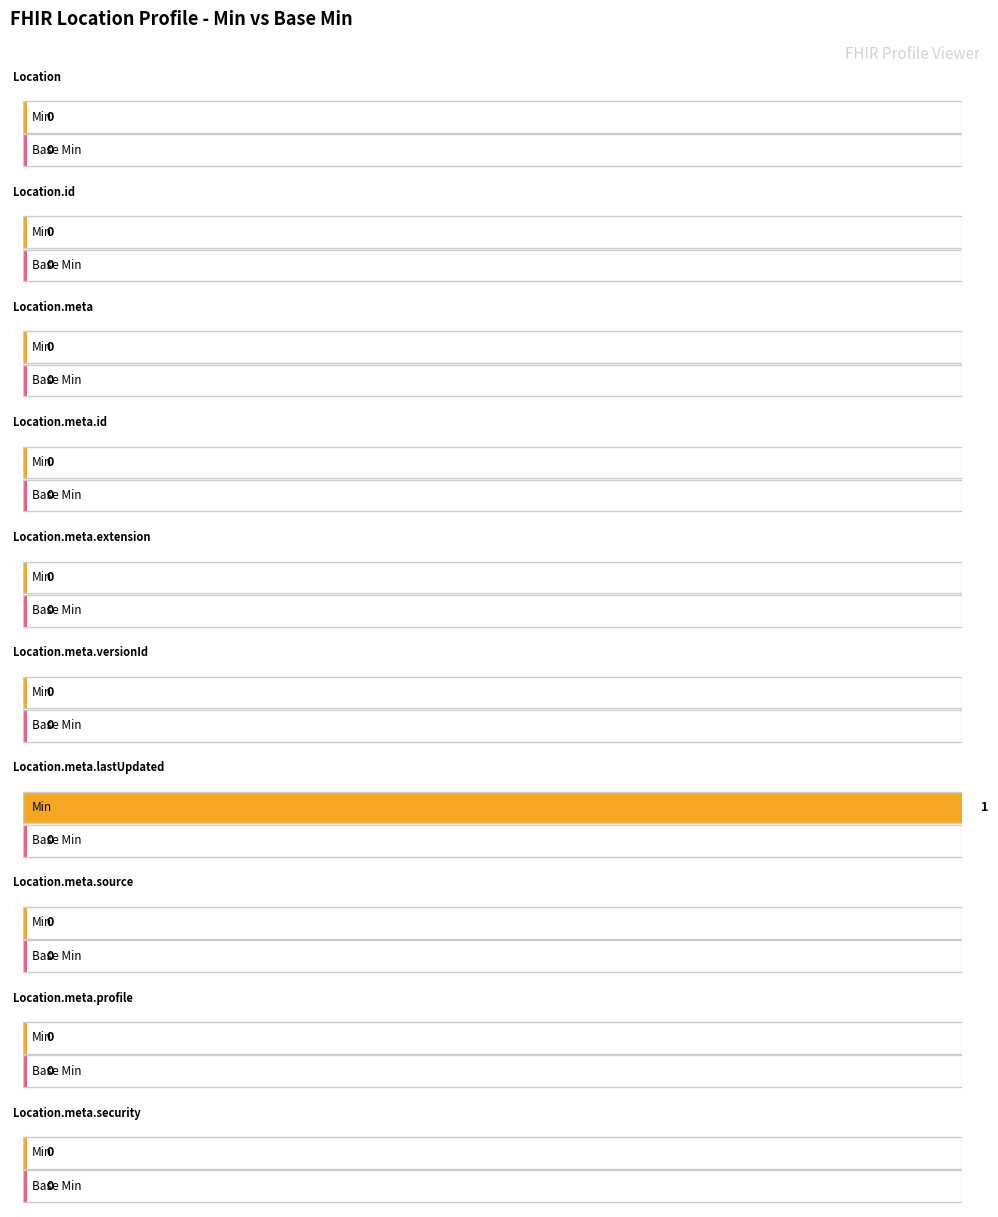

Which series changed the most between 3 and 7?

Min